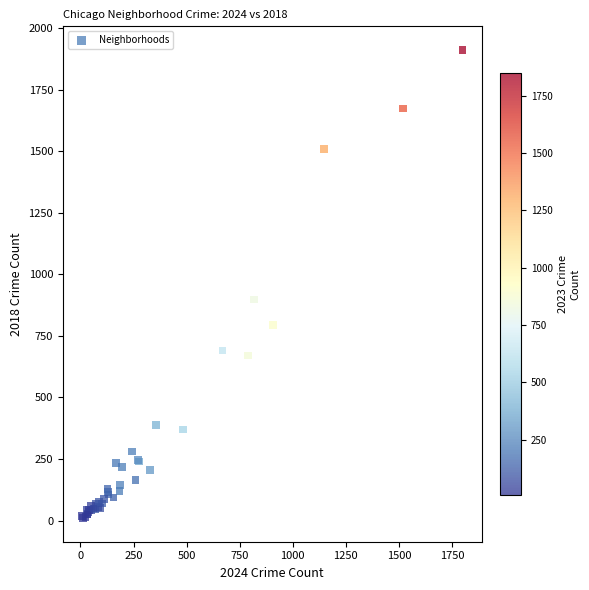

What Y value in the scatter plot is closest to 960?

898